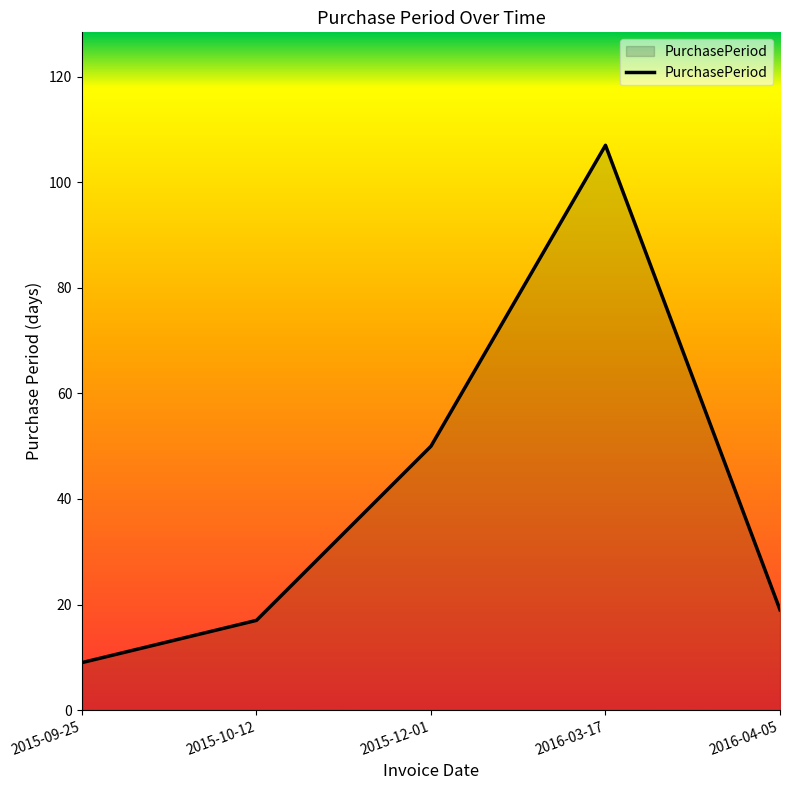

The chart shows a value of 50 at 2015-12-01. True or false?

True